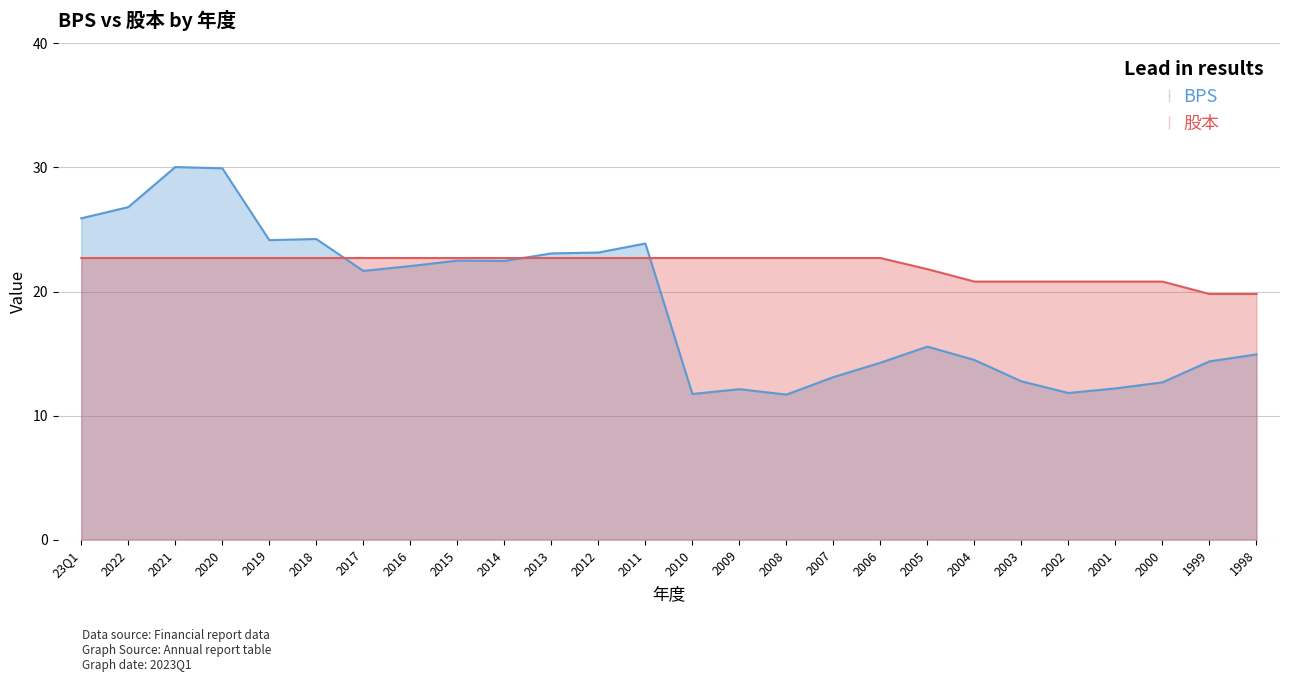

List the labels in order of BPS value, largest first.

2021, 2020, 2022, 23Q1, 2018, 2019, 2011, 2012, 2013, 2015, 2014, 2016, 2017, 2005, 1998, 2004, 1999, 2006, 2007, 2003, 2000, 2001, 2009, 2002, 2010, 2008